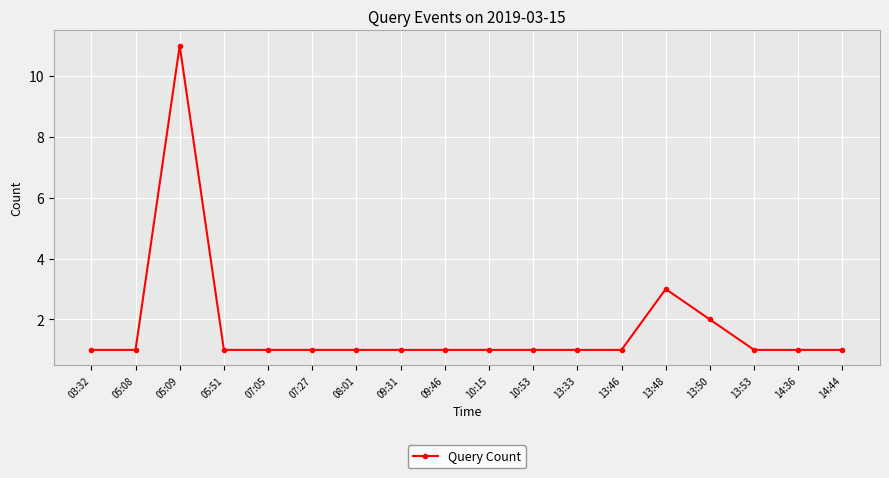

How many distinct data groups are displayed?

1